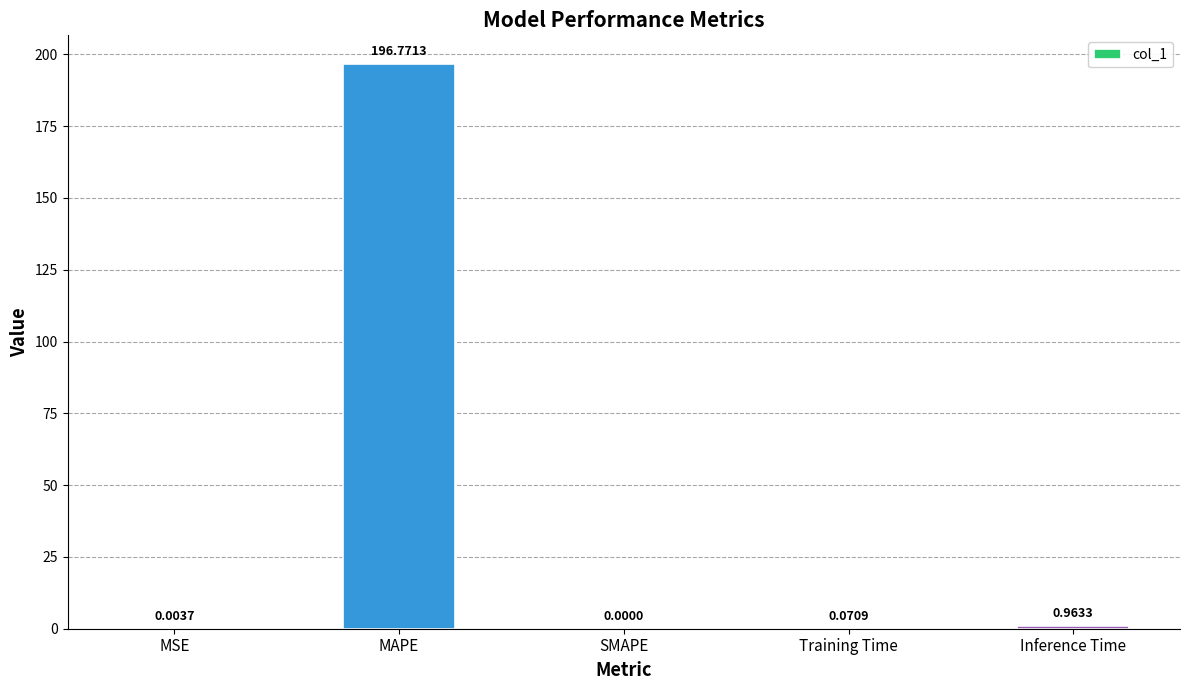

How many positive values are there?

4